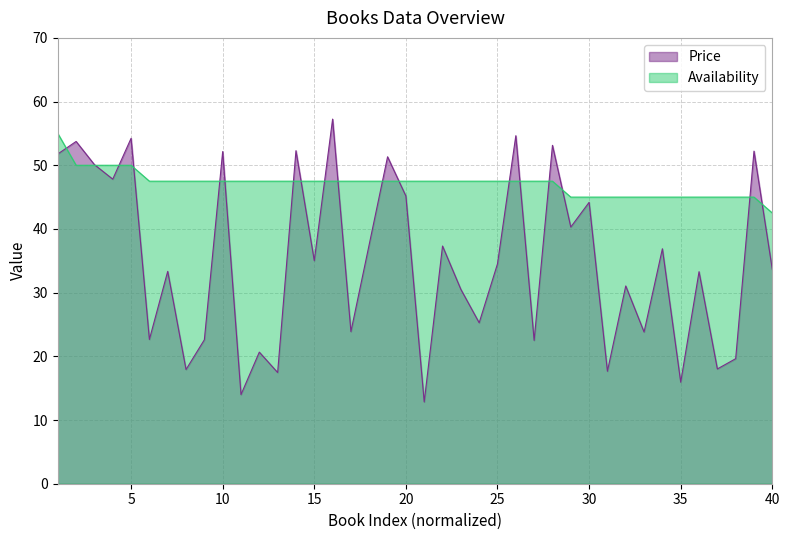

What is the minimum value for Availability?

42.5